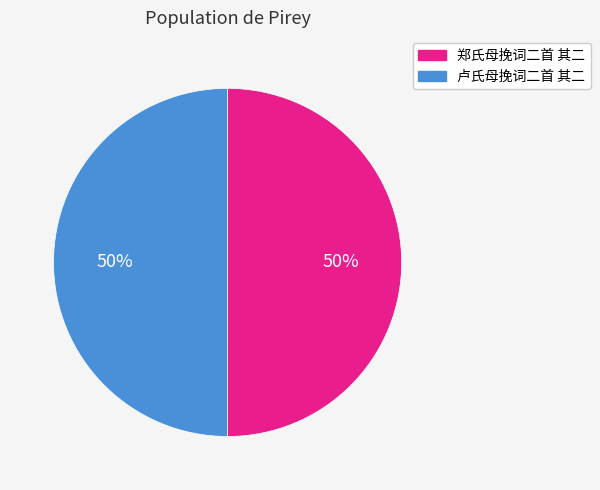

What is the ratio of the value at 郑氏母挽词二首 其二 to the value at 卢氏母挽词二首 其二?

1.0